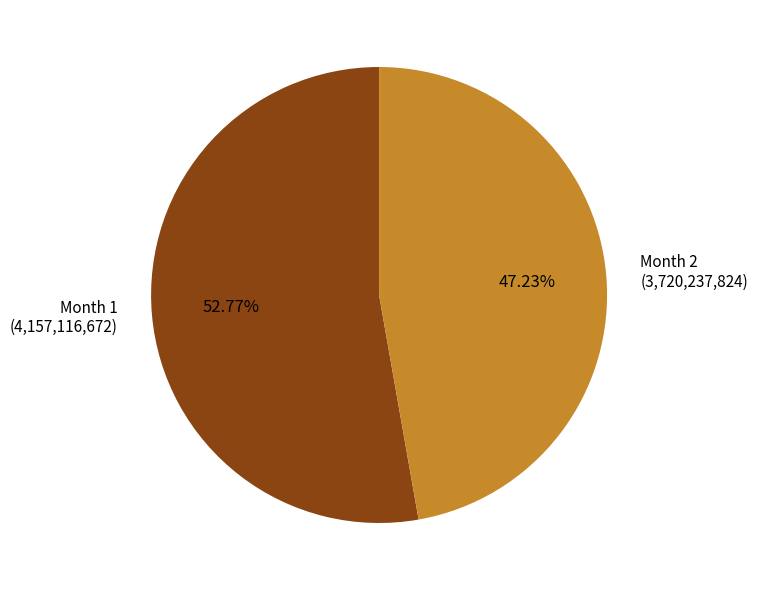

Which slice represents more than half of the pie?

Month 1 (4,157,116,672)